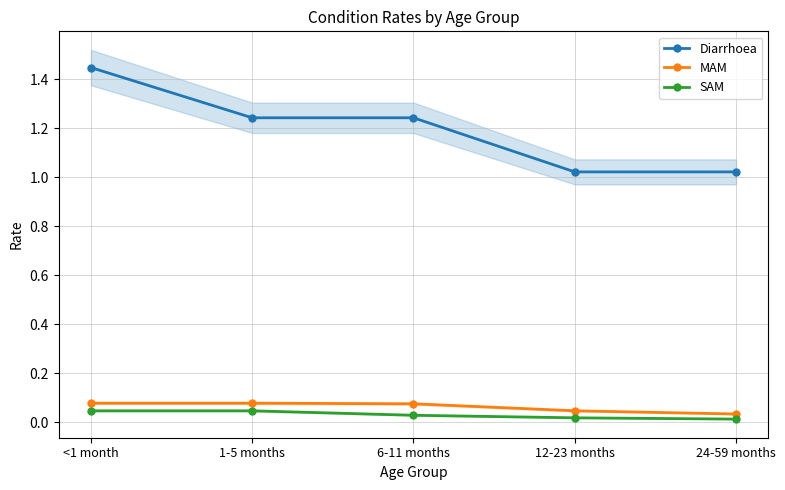

At which category is the sum across all series the highest?

<1 month